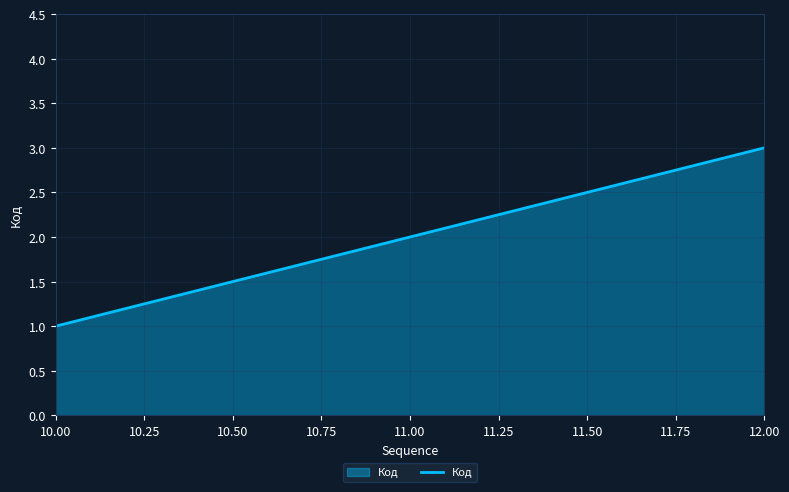

The value at 11.00 is 3. True or false?

False